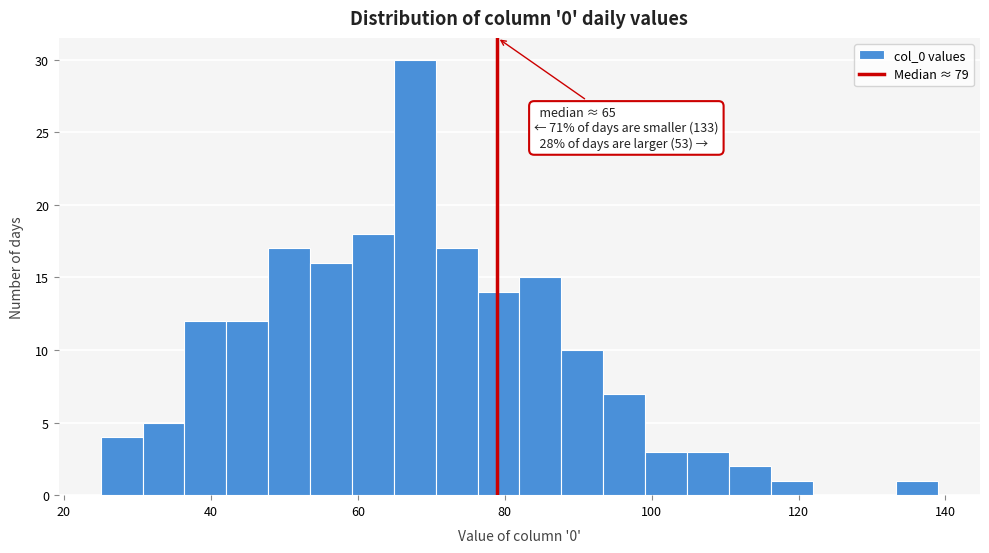

Read against the x-axis, roughly where is the centre of the tallest bar?

68